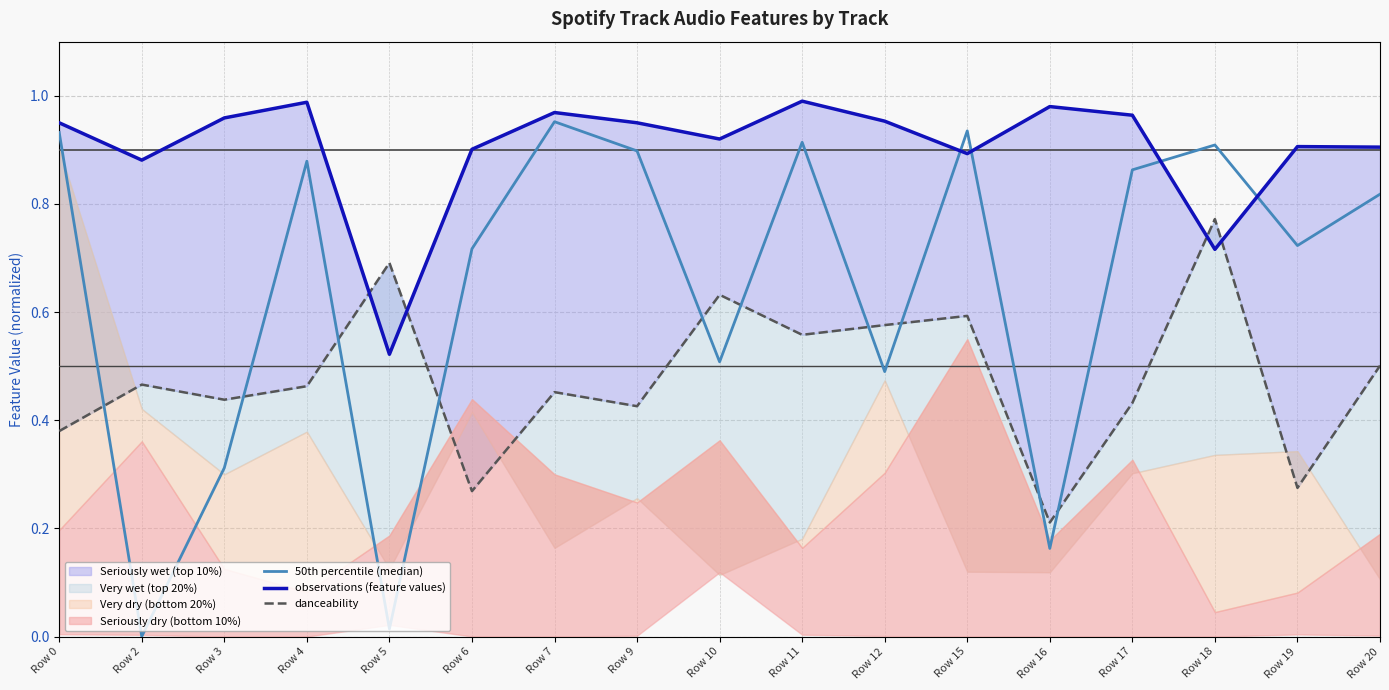

What is the sum of the observations (feature values) values at Row 15 and Row 2?

1.8